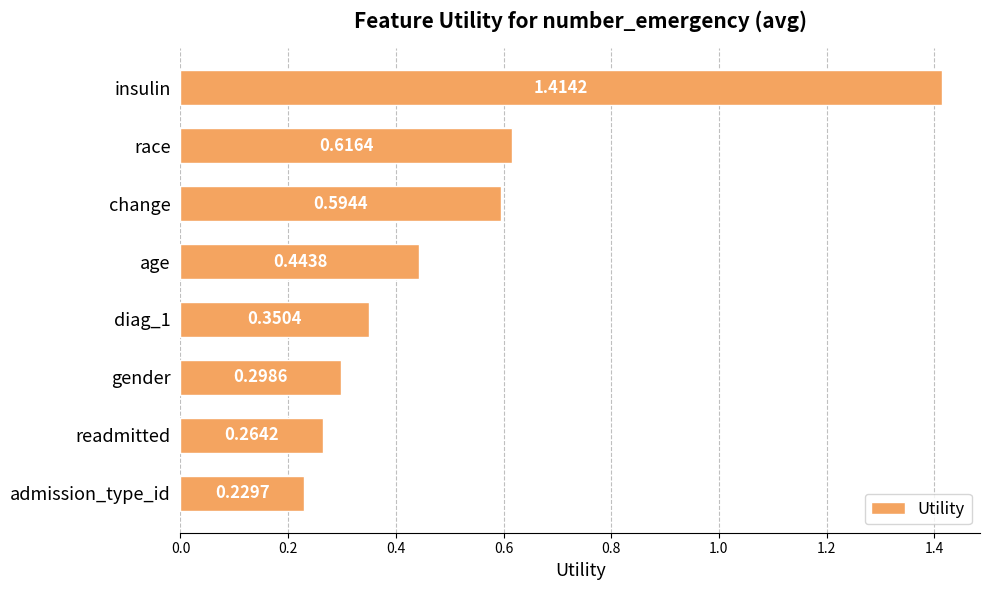

At which category does the chart reach its peak across all series?

insulin